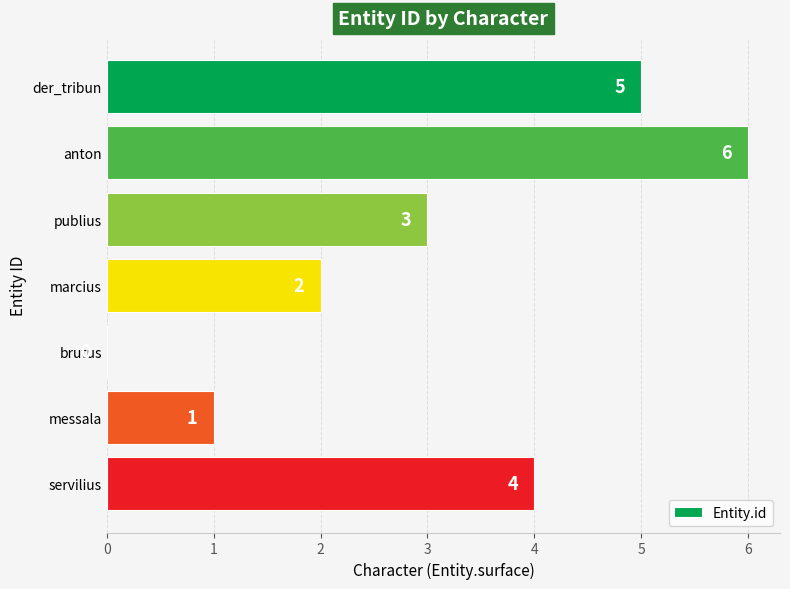

What is the sum of all values?

21